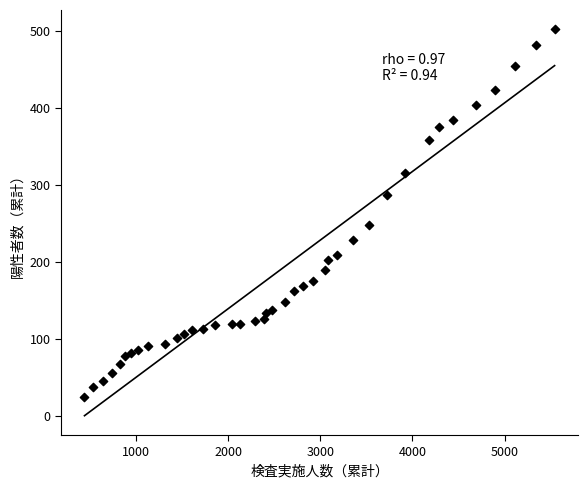

What is the range of X values (max minus min)?

5097